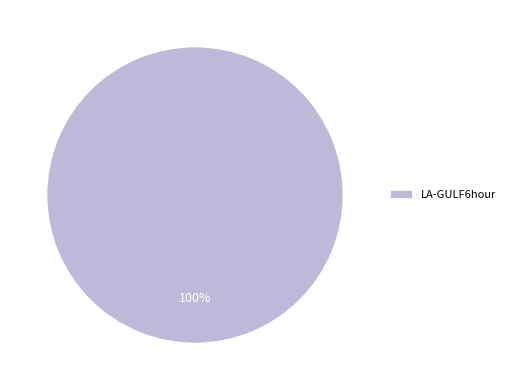

Rank the categories by value from lowest to highest.

LA-GULF6hour